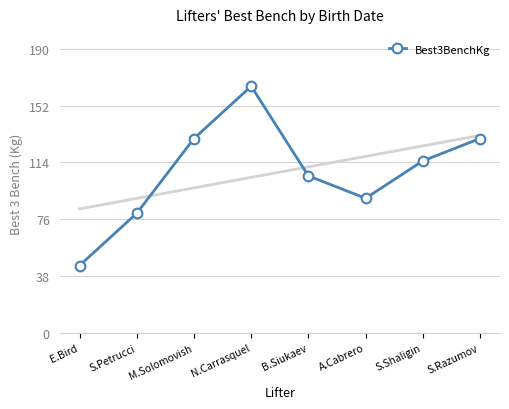

Reading left to right, extract all data points from this chart.

45	80	130	165	105	90	115	130